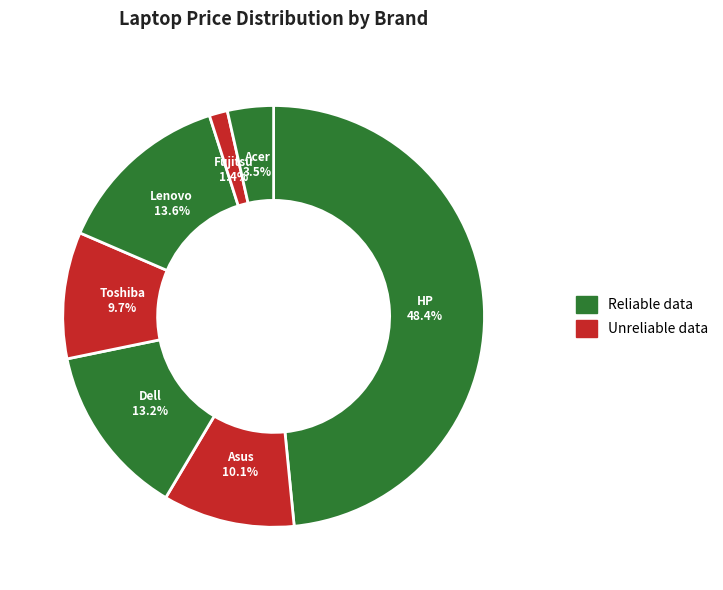

How many slices are in this pie chart?

7